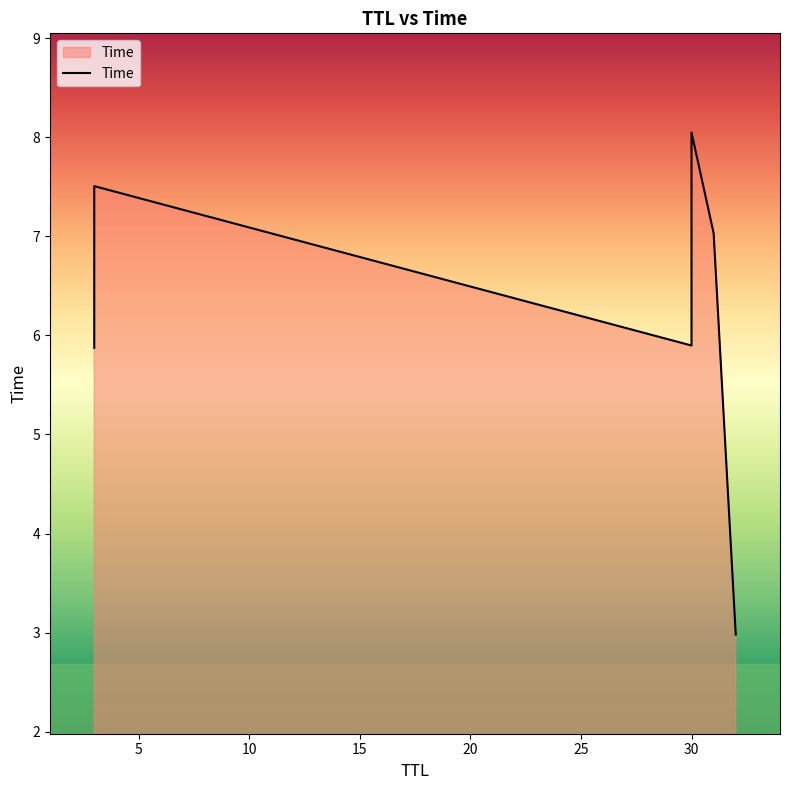

How many values exceed 7?

3